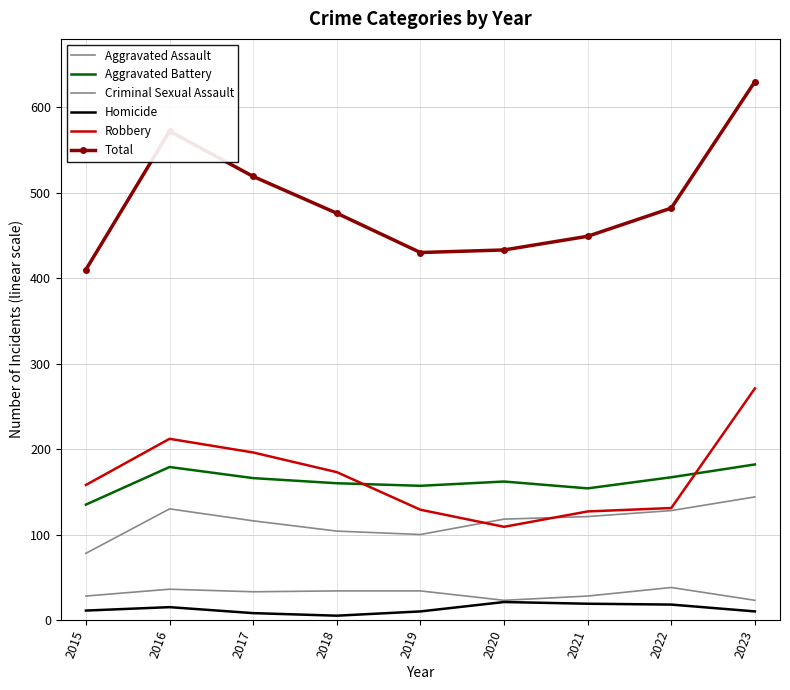

What is the smallest value displayed?

5